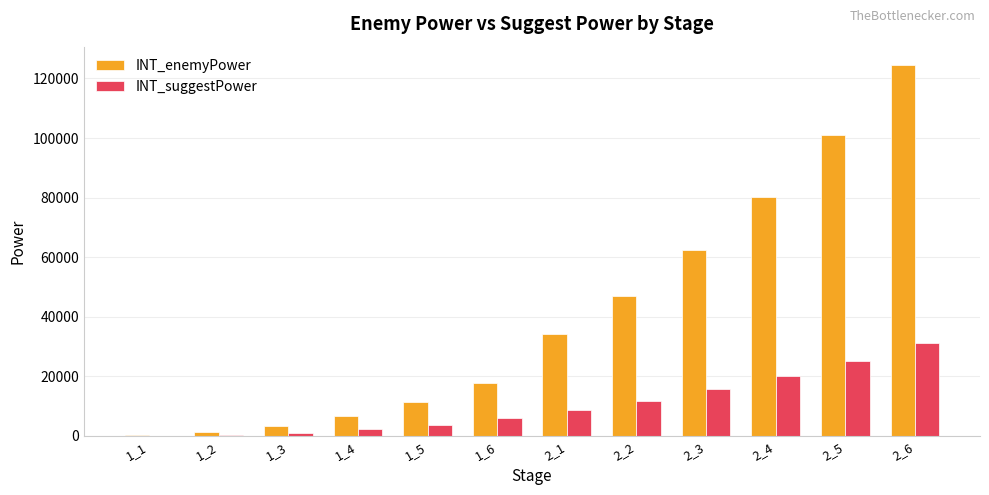

What is the greatest value displayed?

124448